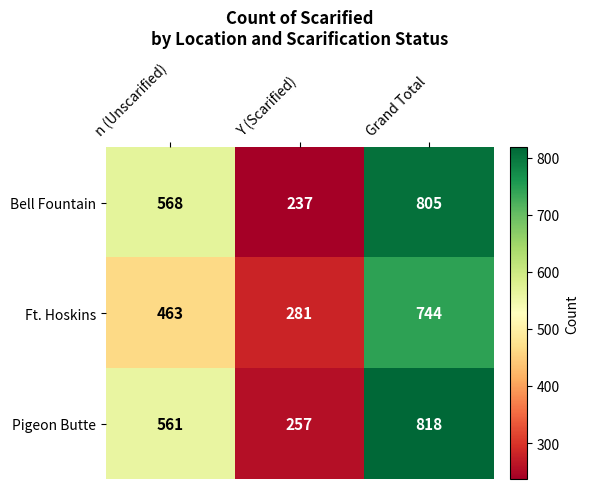

Rank the series by their average value, from highest to lowest.

Pigeon Butte, Bell Fountain, Ft. Hoskins